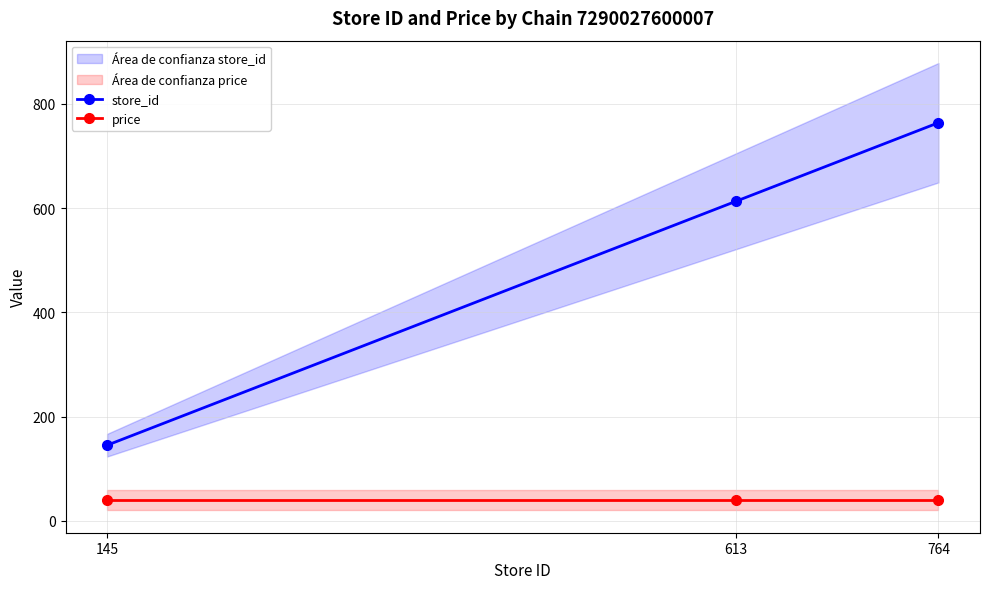

What are all the series names shown in the legend?

store_id, price